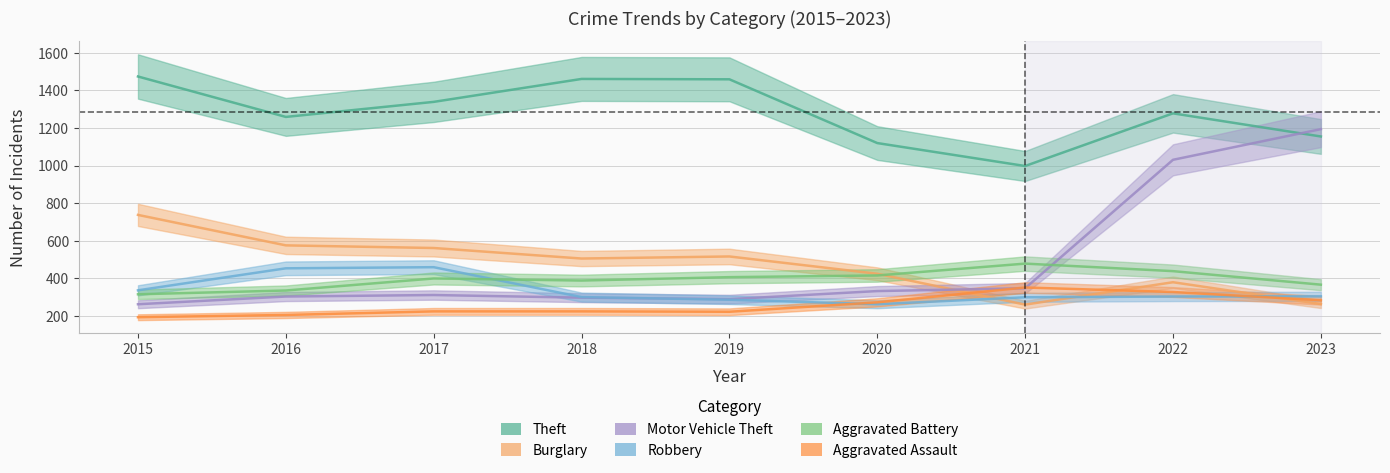

At which label does Burglary reach its peak?

2015